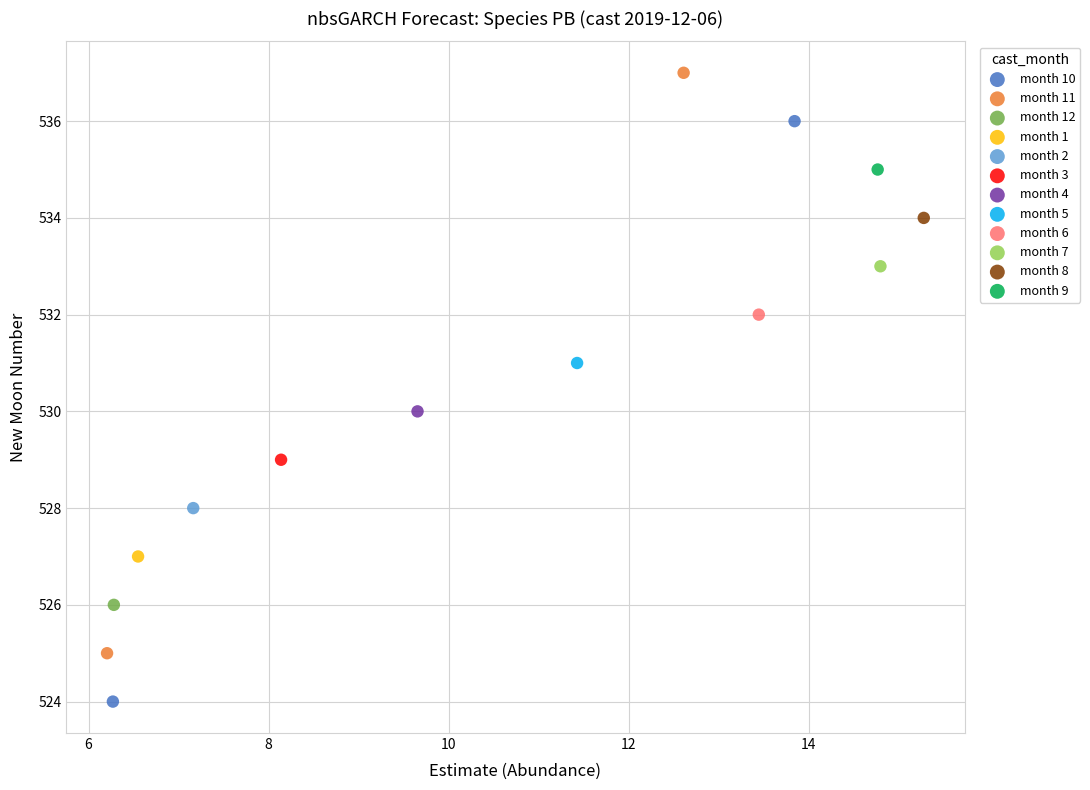

What are all the series names shown in the legend?

month 10, month 11, month 12, month 1, month 2, month 3, month 4, month 5, month 6, month 7, month 8, month 9